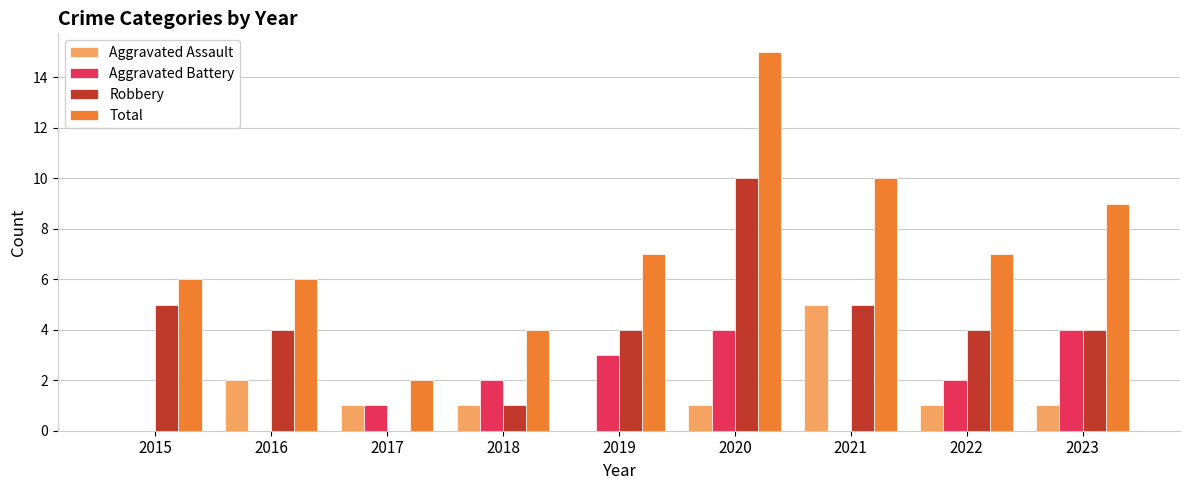

Are the bars horizontal?

No